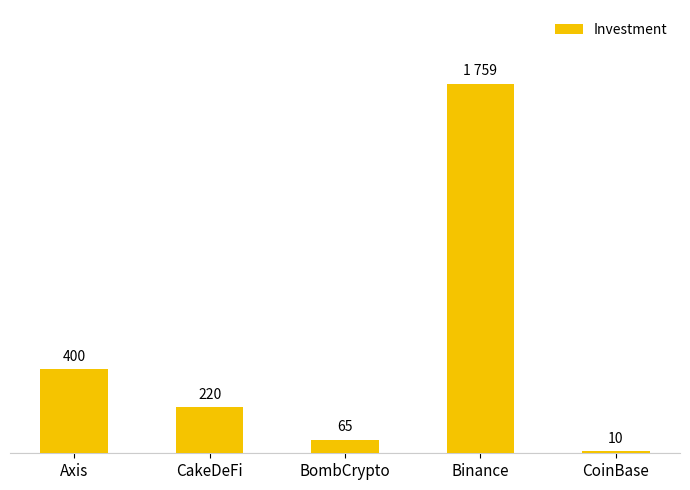

Where does the data first go above 220?

Axis